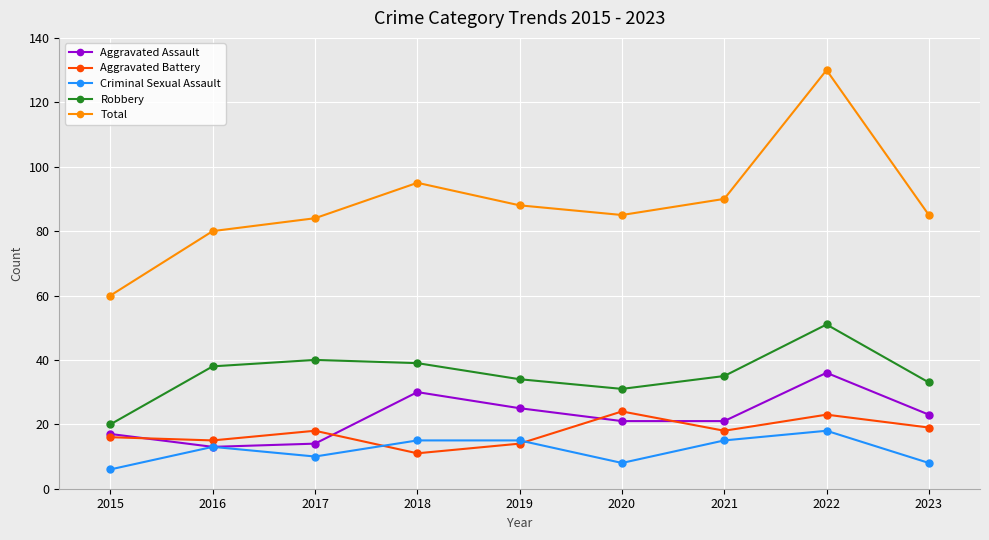

How many categories are shown in the chart?

9